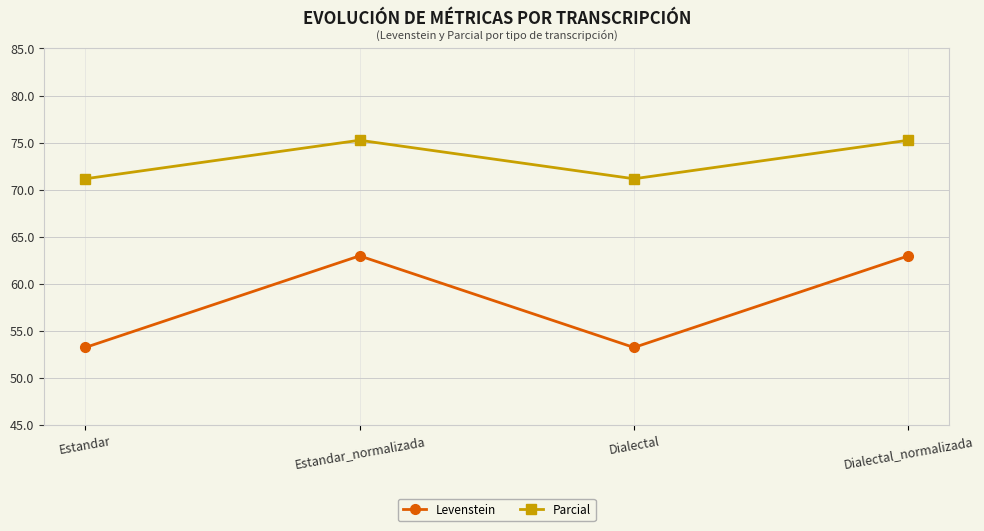

True or false: Levenstein and Parcial cross at least once.

False